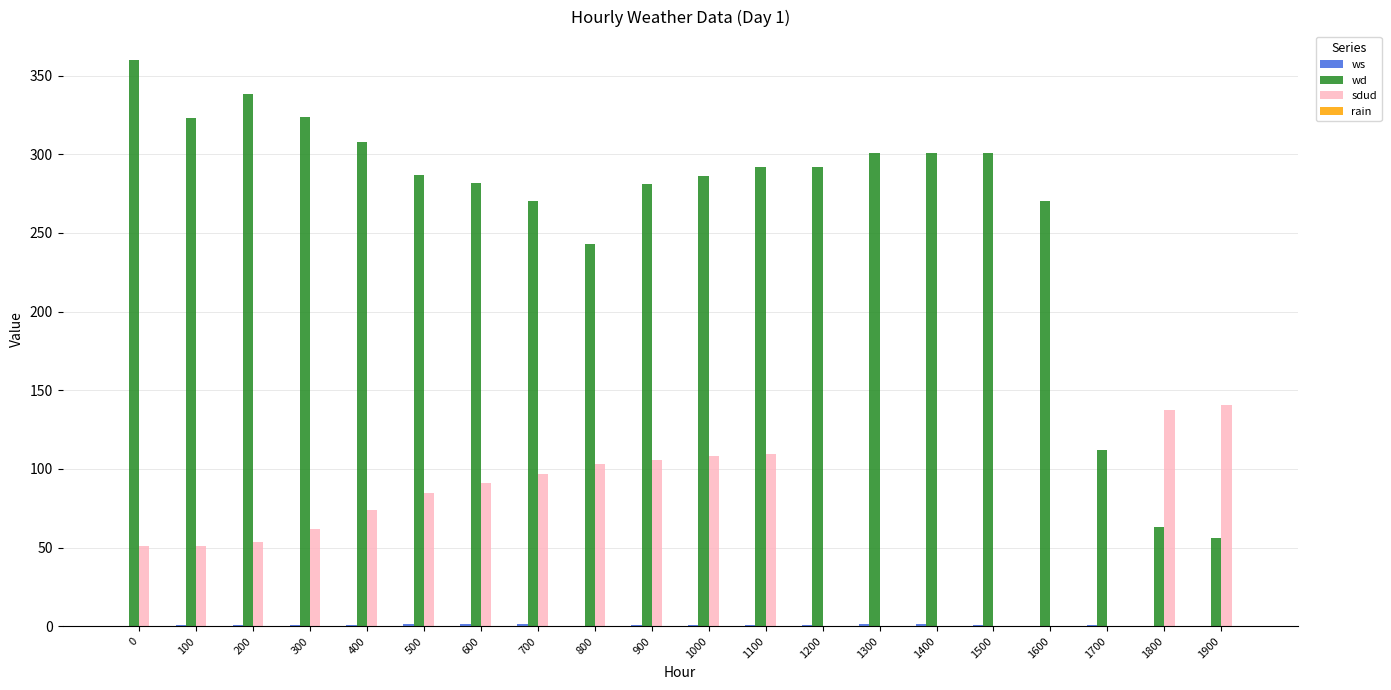

How many series are shown in this chart?

3